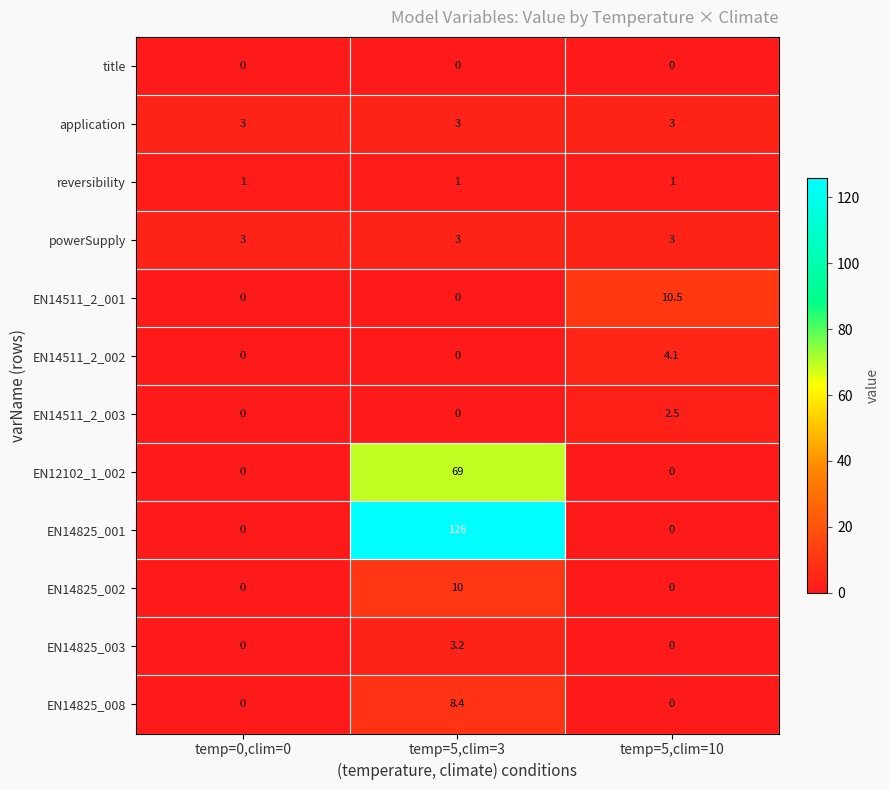

Which series has the widest spread of values?

EN14825_001